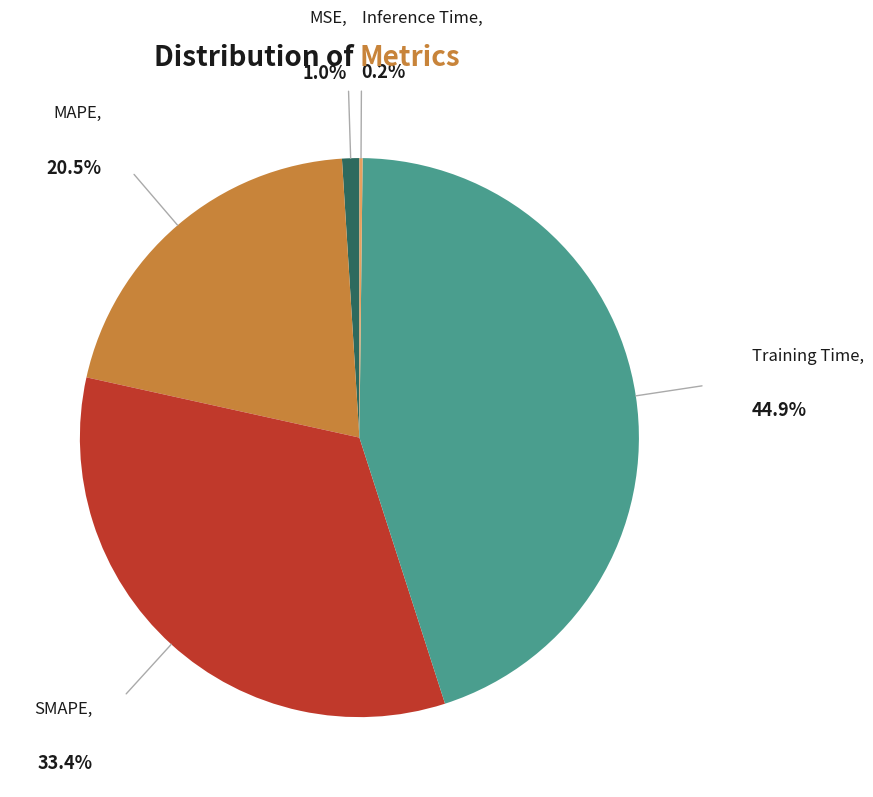

Is there a majority slice in this chart?

No